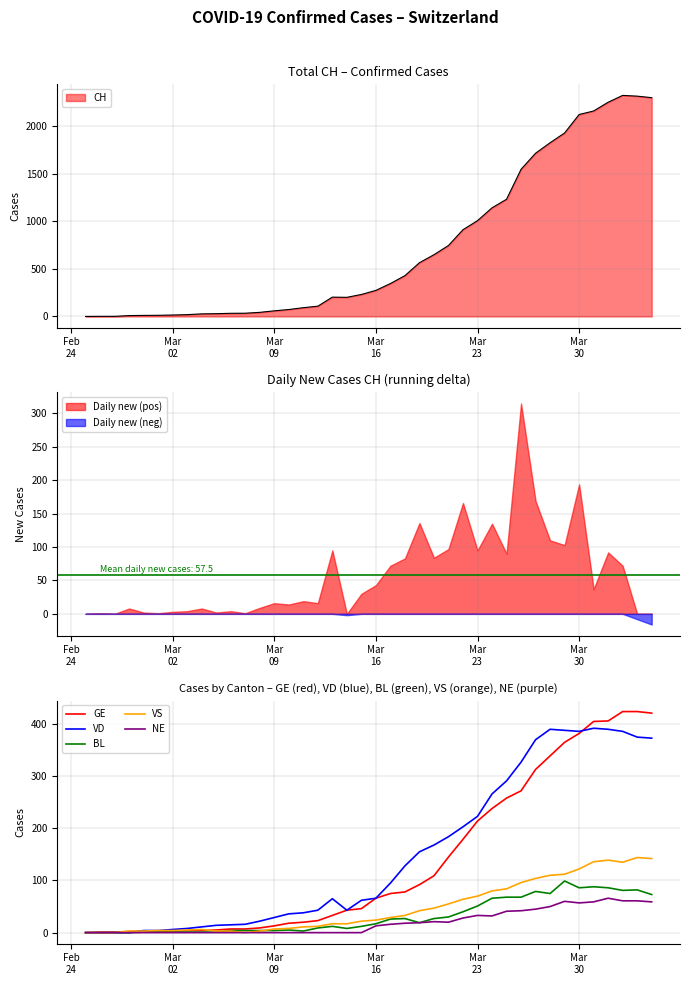

What is the highest value of the BL series?

99